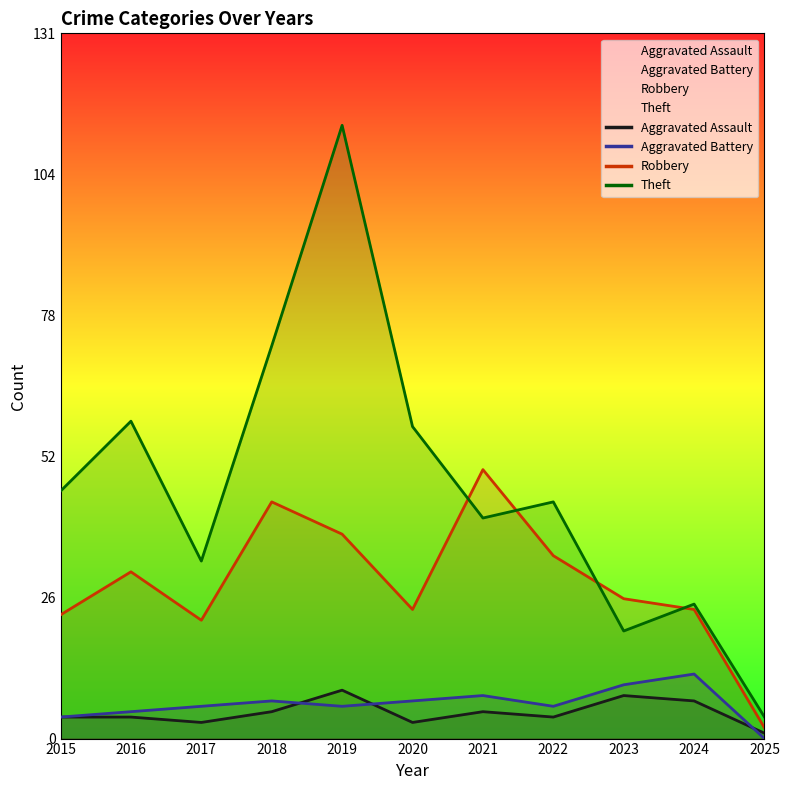

Rank the categories by Aggravated Assault value from lowest to highest.

2025, 2017, 2020, 2015, 2016, 2022, 2018, 2021, 2024, 2023, 2019